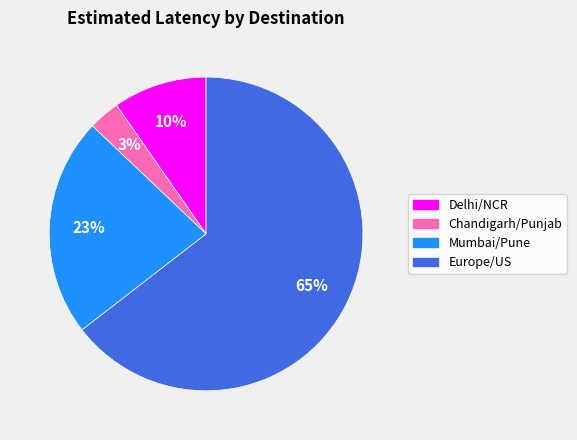

What is the largest slice in the pie chart?

Europe/US